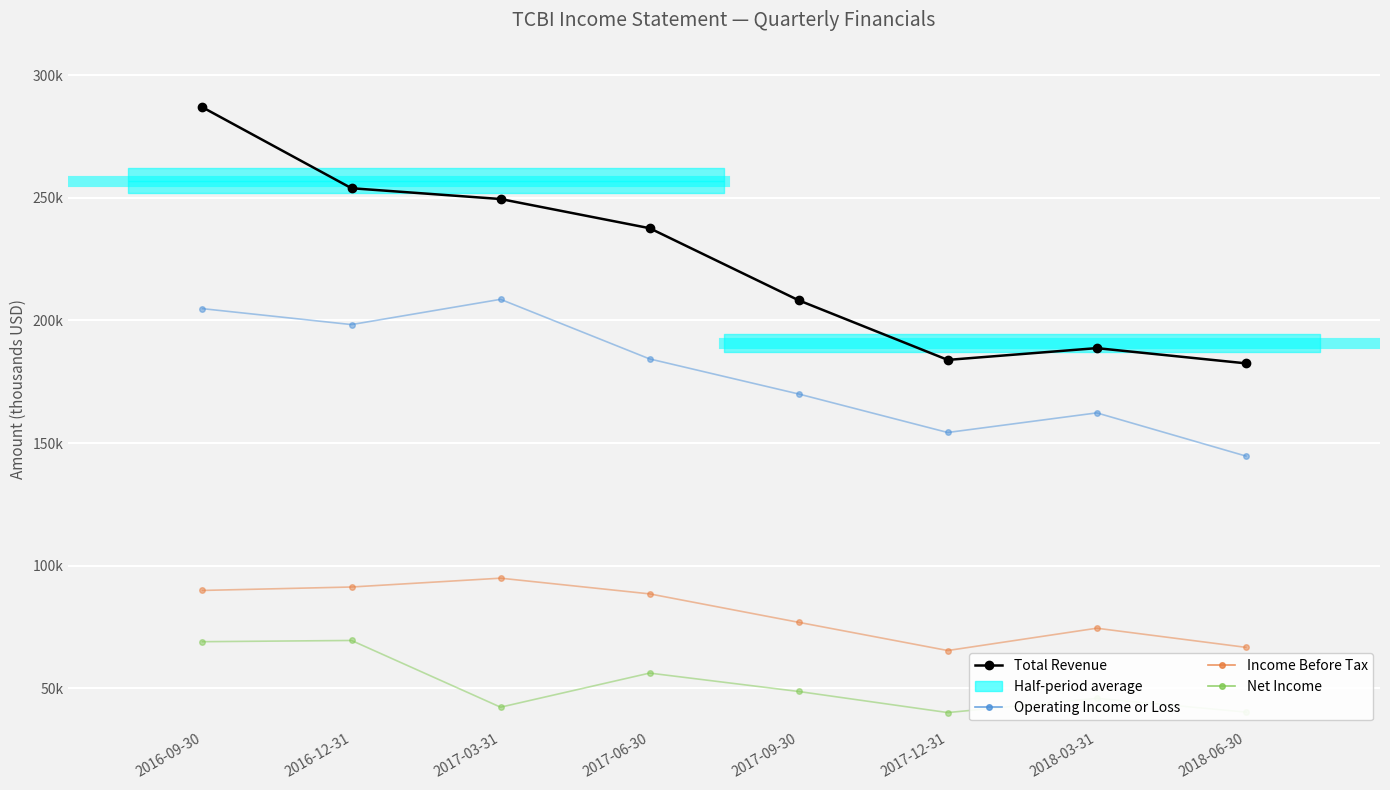

What is the sum of the Operating Income or Loss values at 2018-03-31 and 2016-12-31?

360600